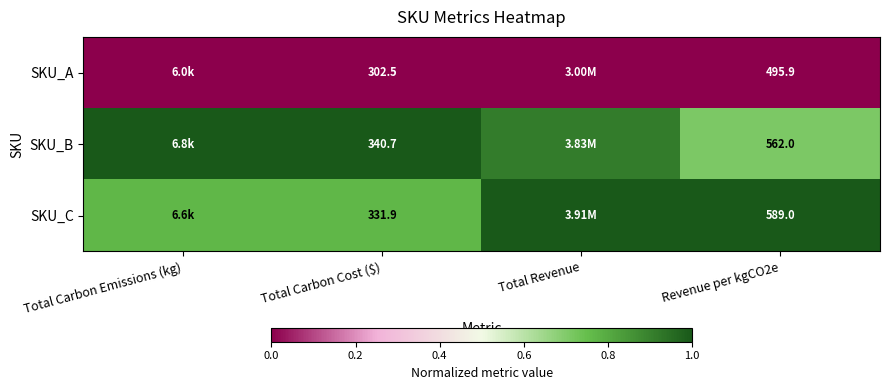

At Total Carbon Cost ($), list the series in order from smallest to largest.

SKU_A, SKU_C, SKU_B